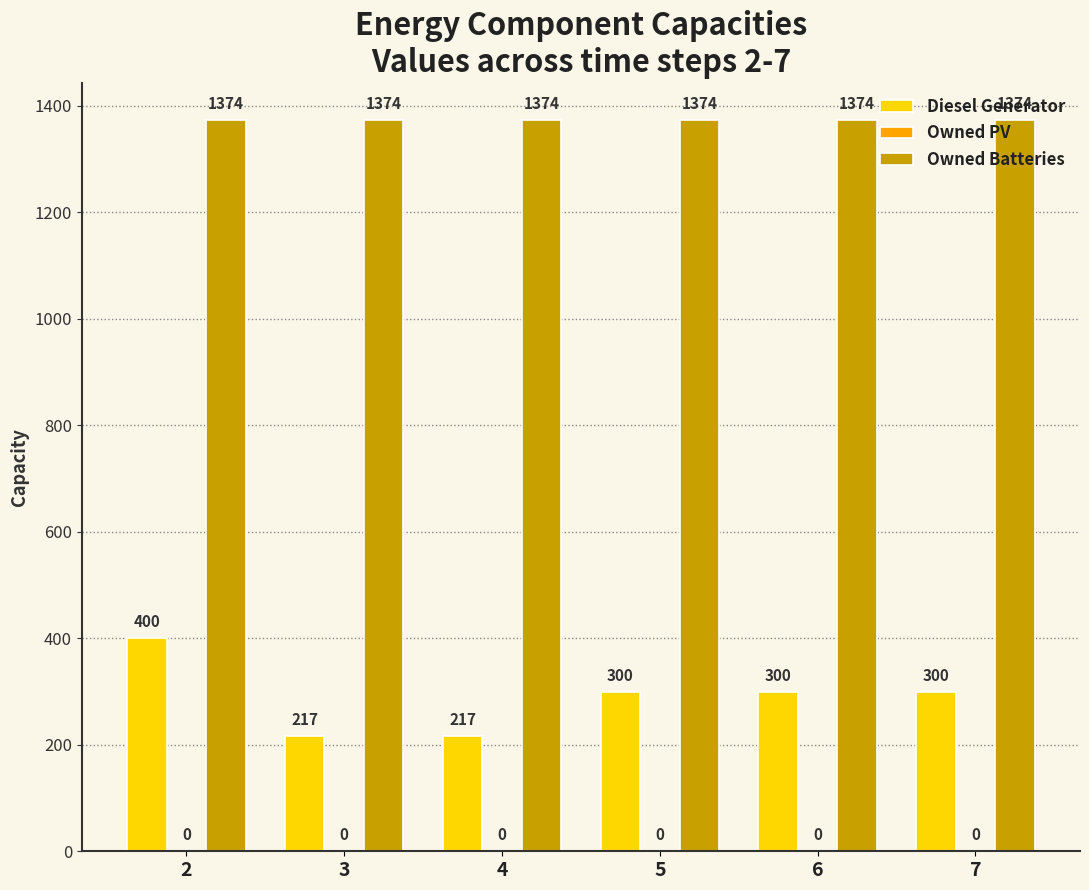

What is the total value across all series at 3?

1591